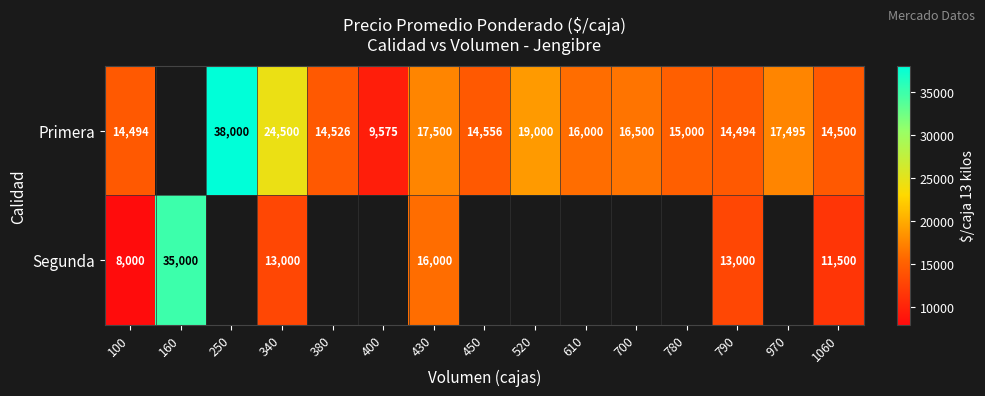

At 790, list the series in order from largest to smallest.

Primera, Segunda